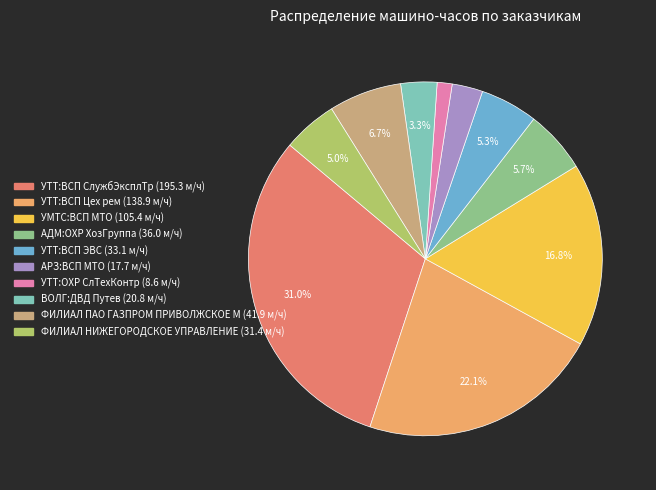

The УТТ:ВСП СлужбЭксплТр slice represents 17% of the pie. True or false?

False